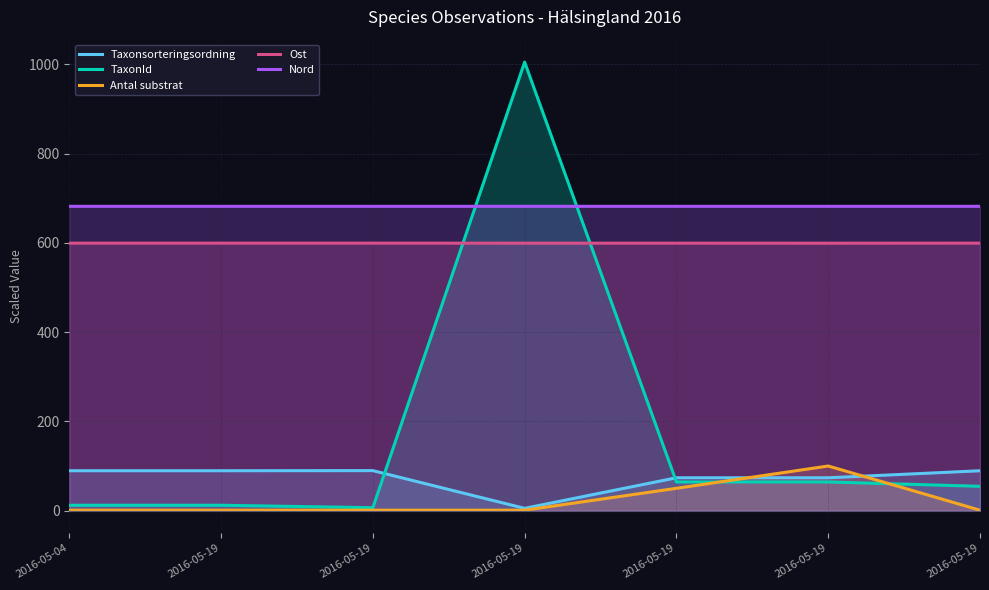

Is it true that TaxonId equals 64.3 at 2016-05-19?

True